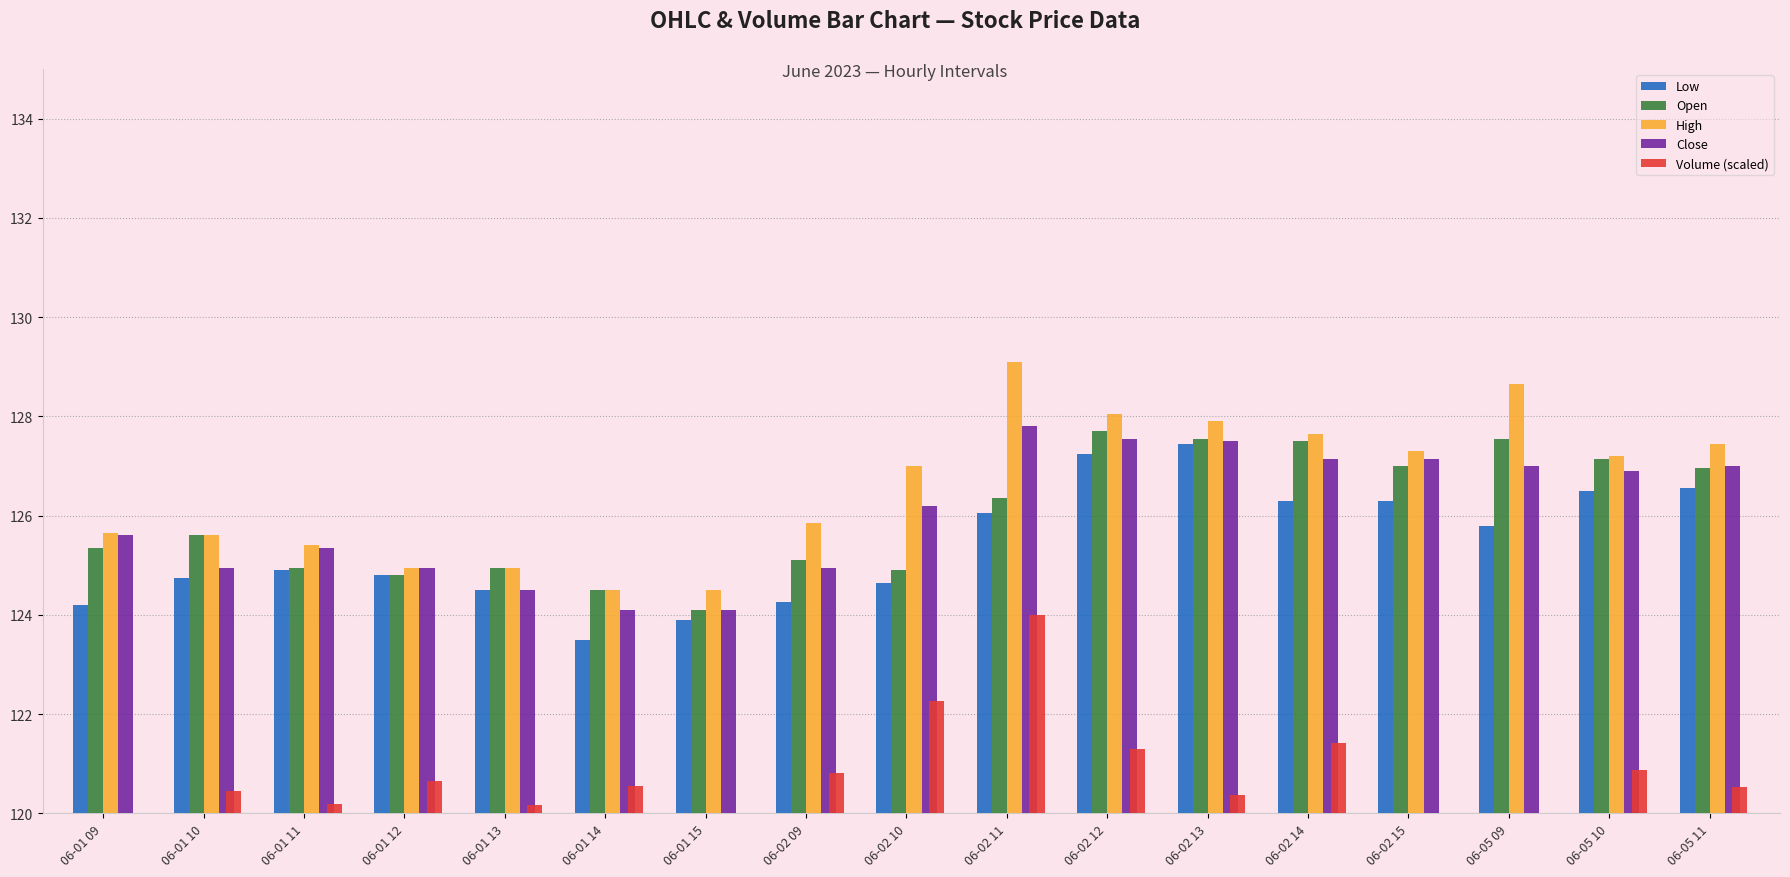

What is the spread (max minus min) of values at 06-01 15?

124.5